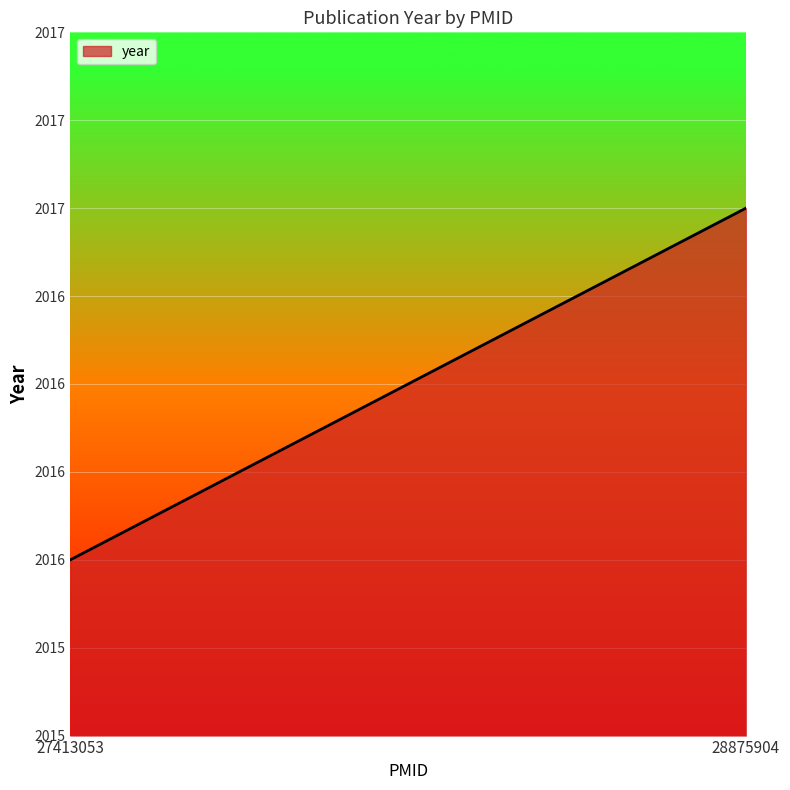

The chart shows a value of 2017 at 28875904. True or false?

True